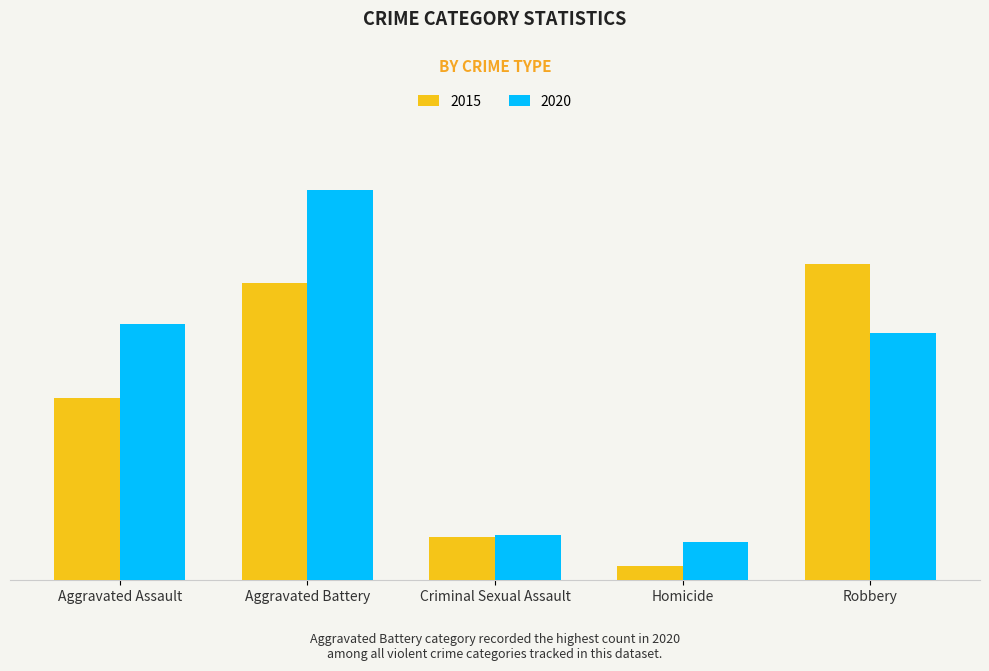

What is the label of the 1st bar from the left?

Aggravated Assault